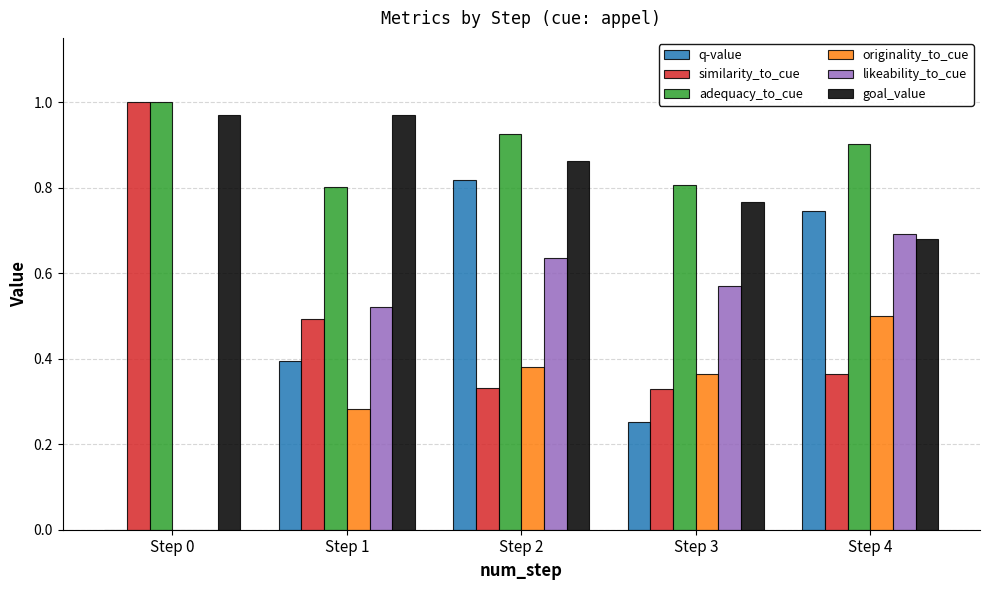

True or false: adequacy_to_cue has a value of 1.2 at Step 3.

False